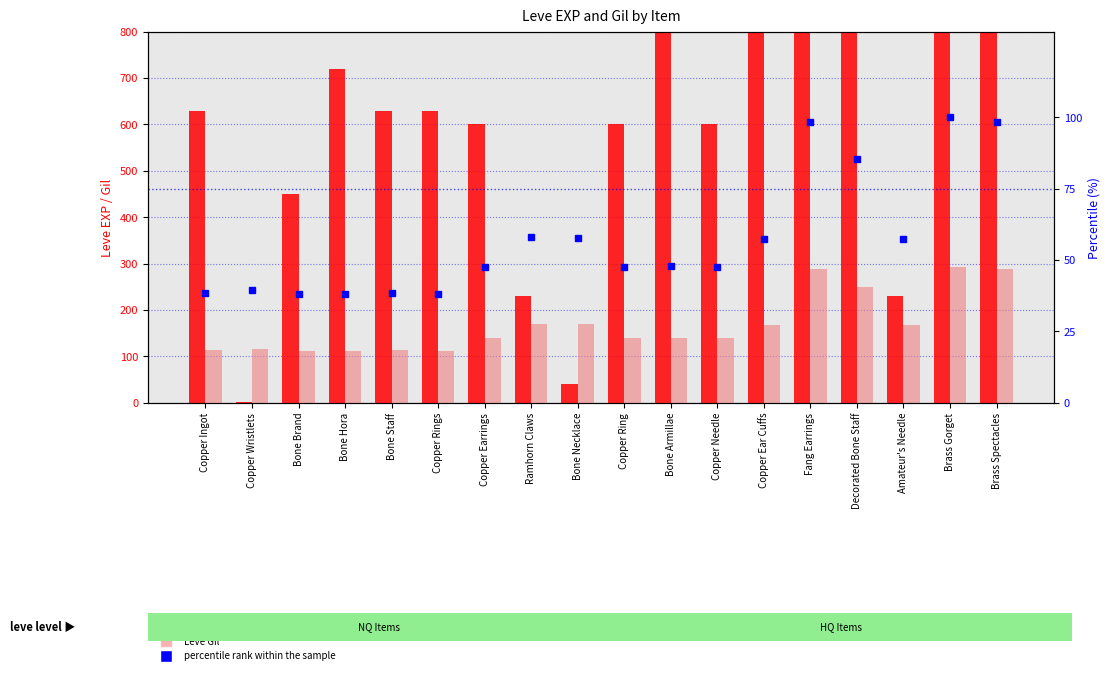

Which series has the largest total across all categories?

Leve EXP